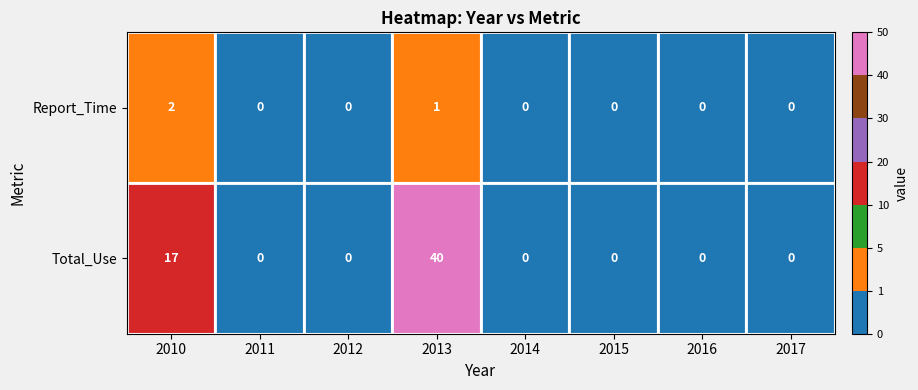

What is the difference between the highest and lowest values at 2013?

39